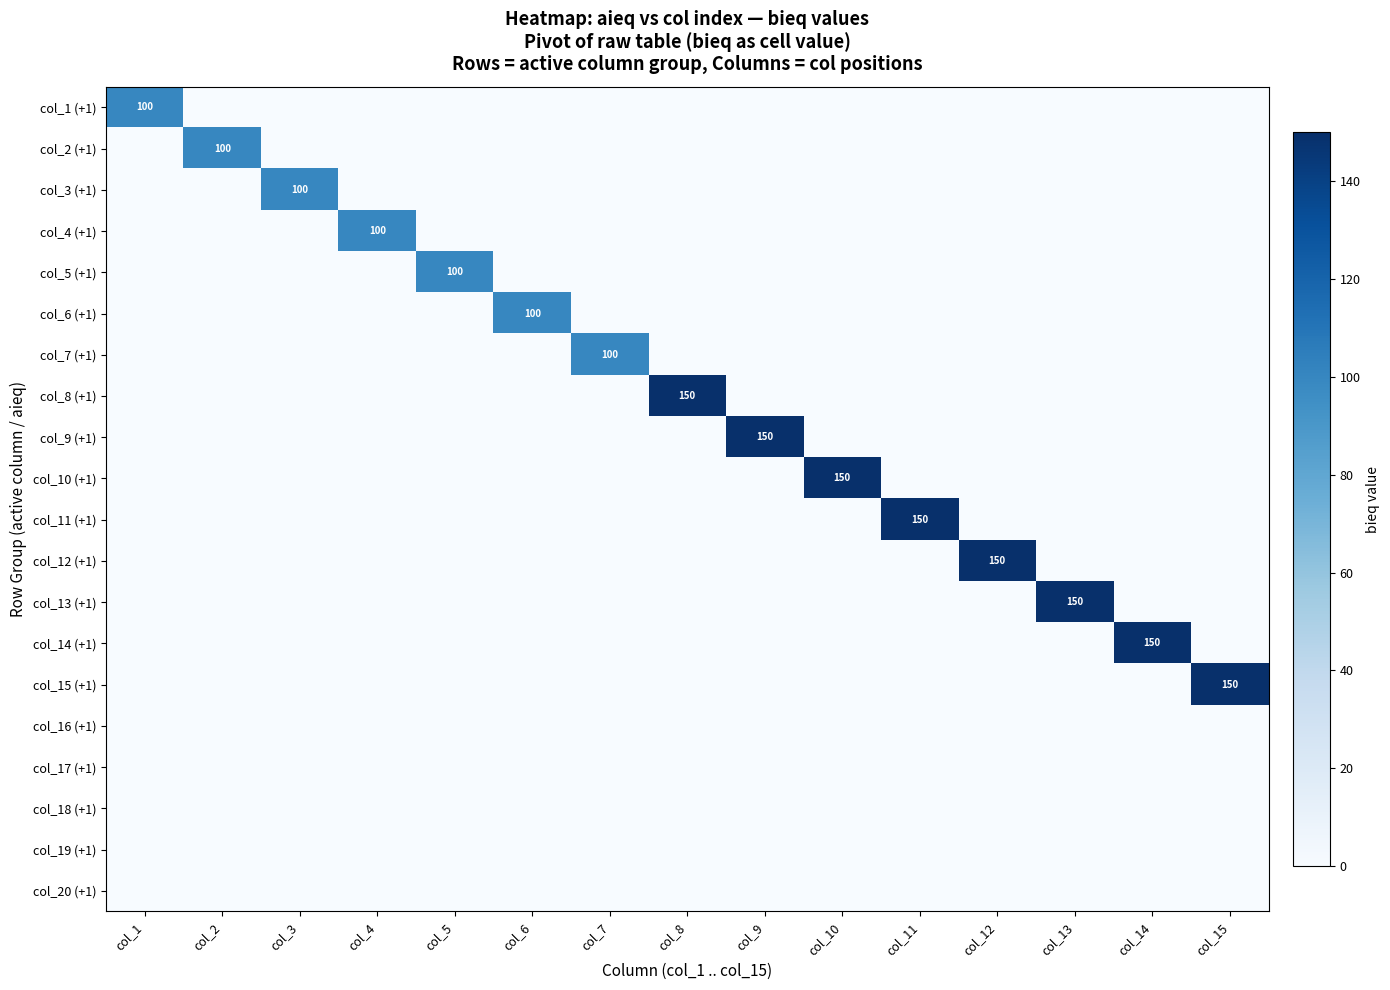

True or false: col_9 (+1) has a value of -104 at col_2.

False